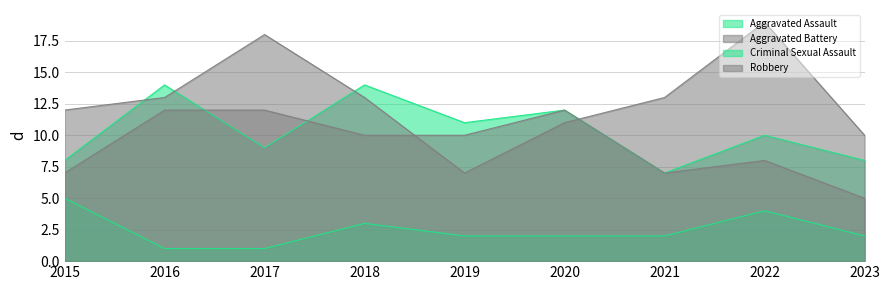

How many lines are shown in the chart?

4